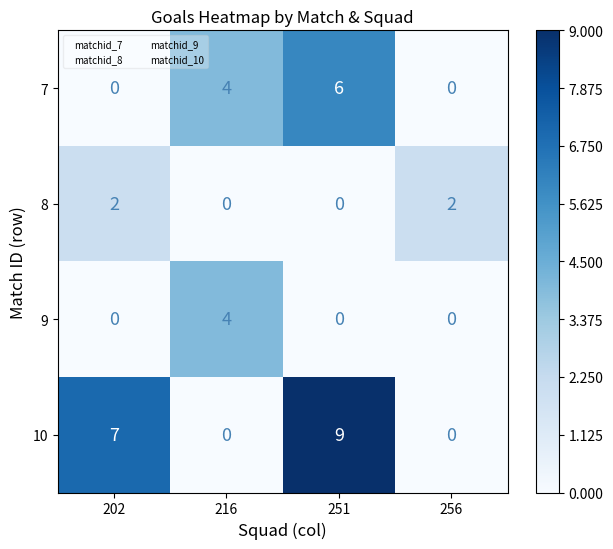

How many data points does each series have?

4